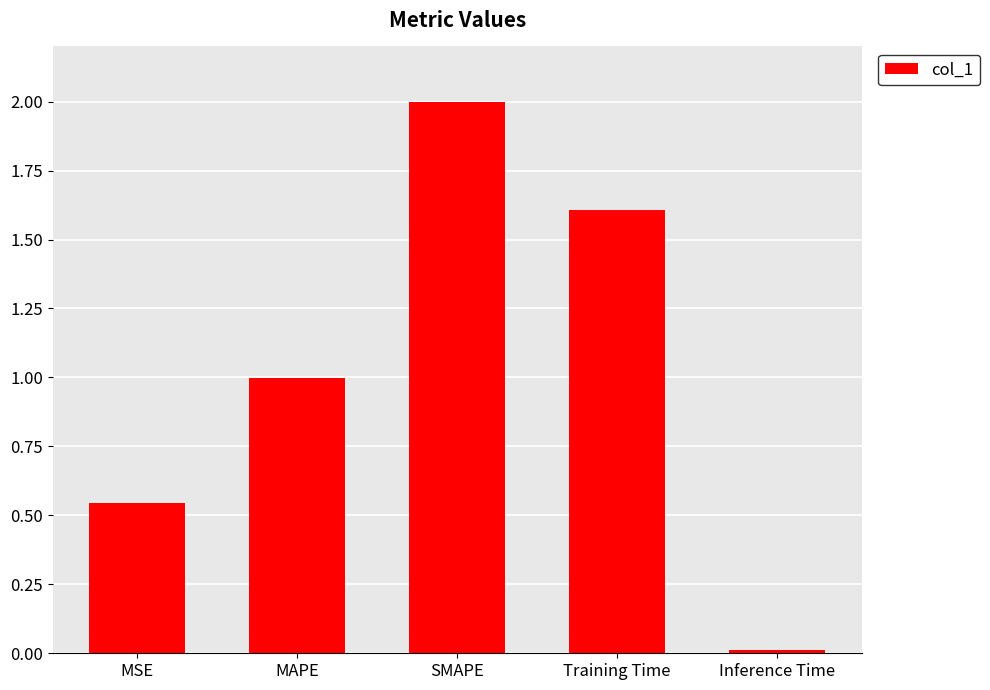

What is the sum of the values at MSE and Inference Time?

0.6